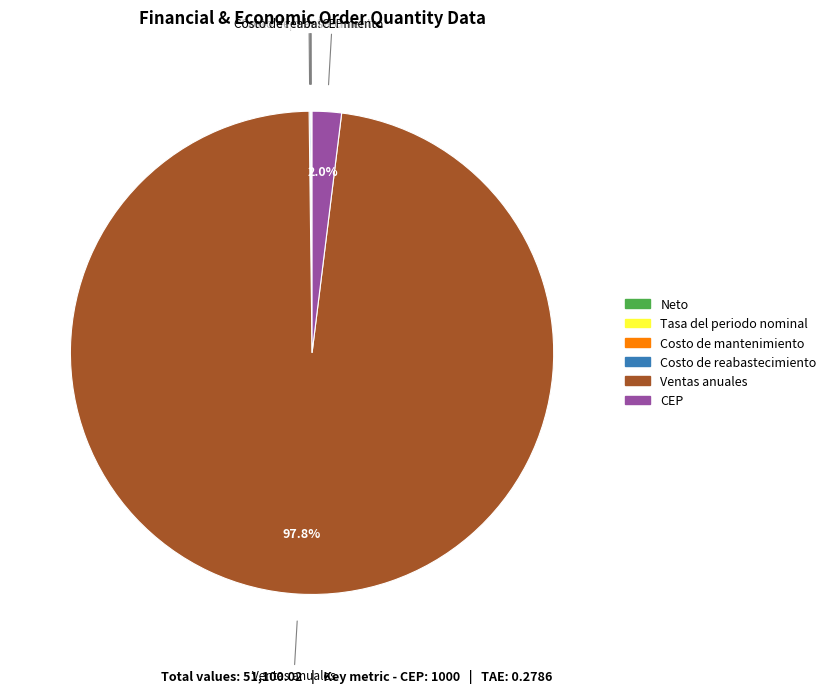

To the nearest percent, what is the difference between the largest and smallest slice percentages?

98%